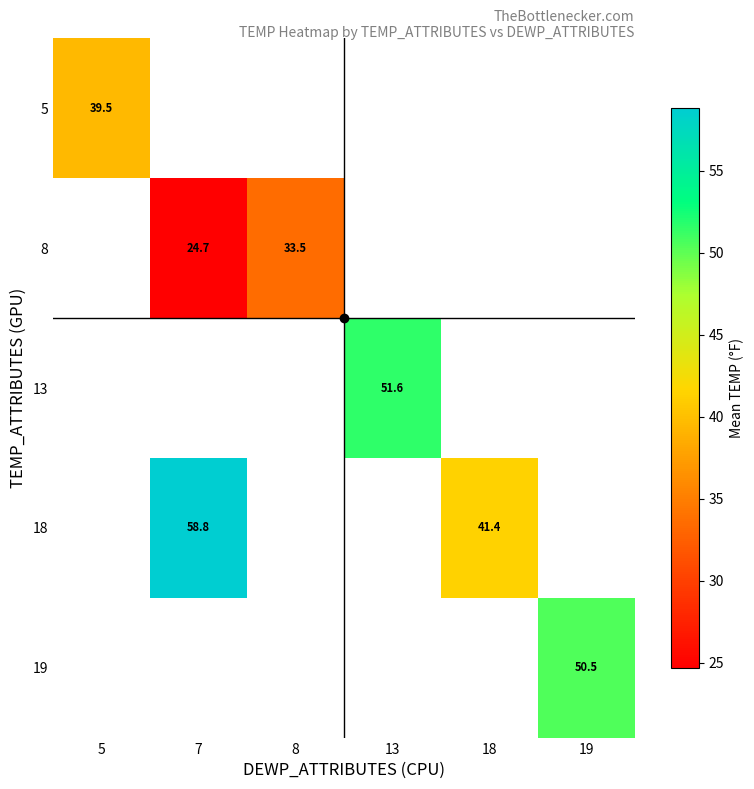

At how many categories does at least one series exceed 29?

6